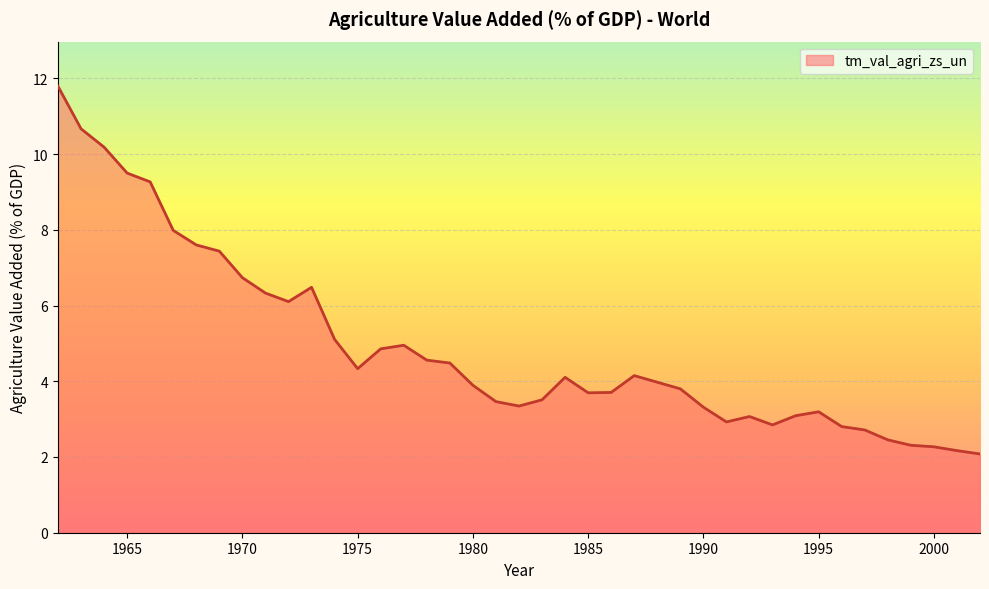

What is the difference between the maximum and minimum values?

9.7